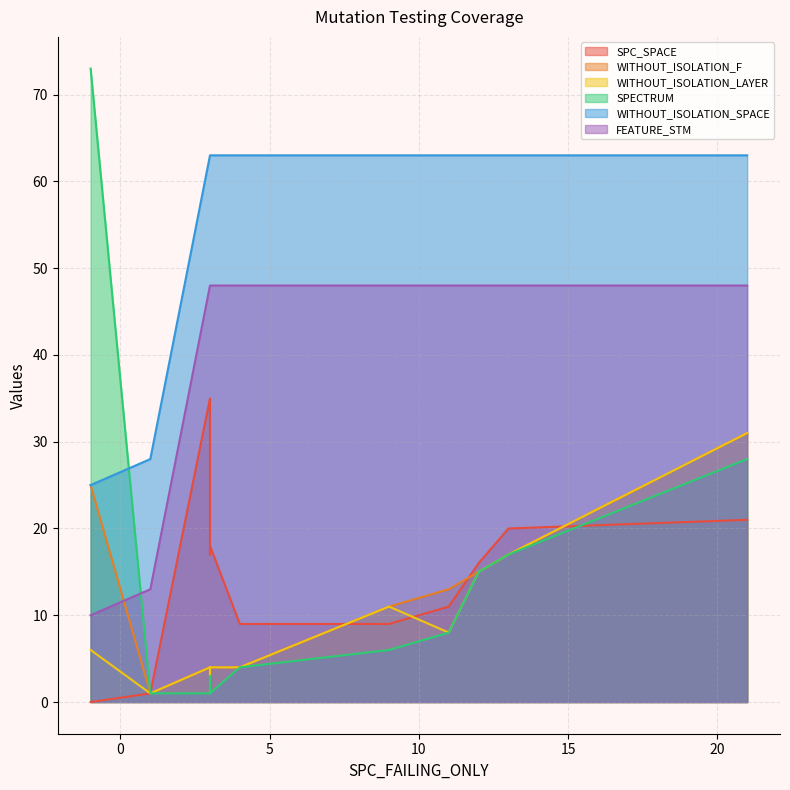

The FEATURE_STM series shows 73 at 9. True or false?

False